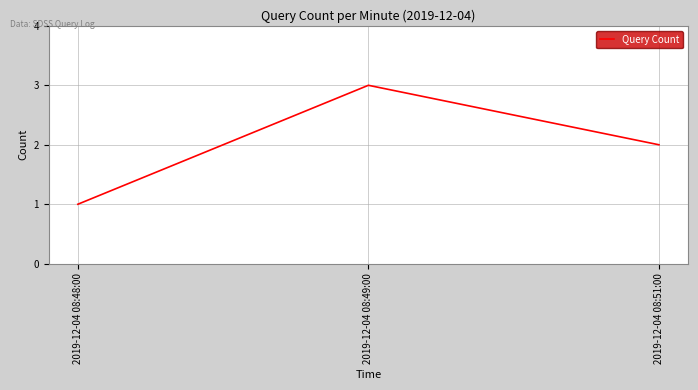

List the labels in order of value, smallest first.

2019-12-04 08:48:00, 2019-12-04 08:51:00, 2019-12-04 08:49:00